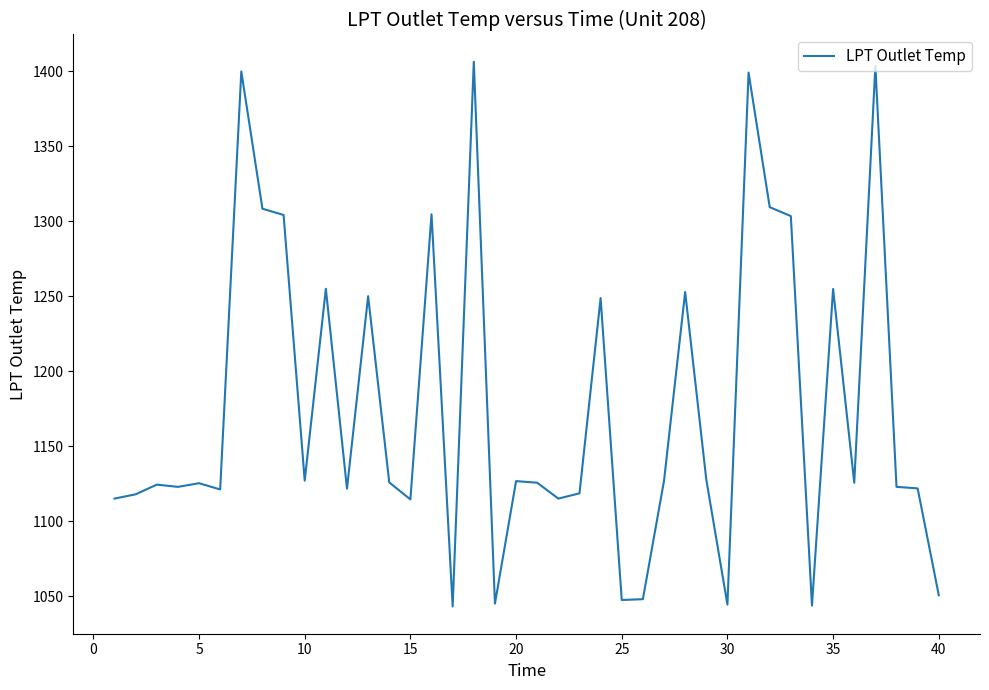

What is the greatest value displayed?

1406.4